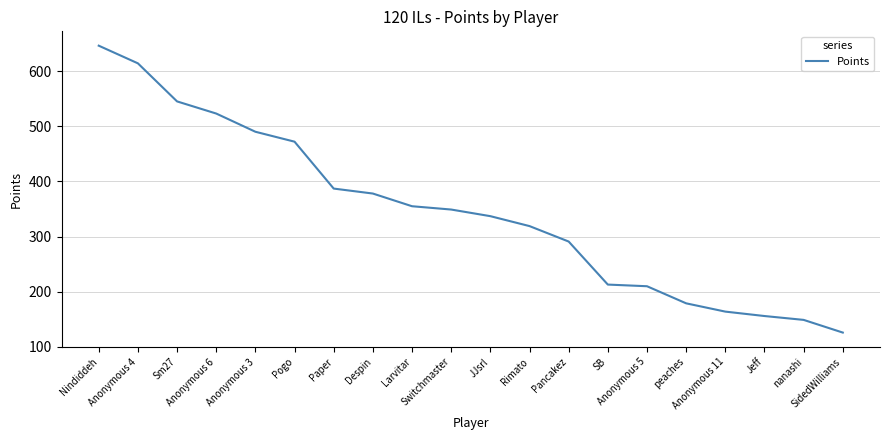

What is the greatest value displayed?

646